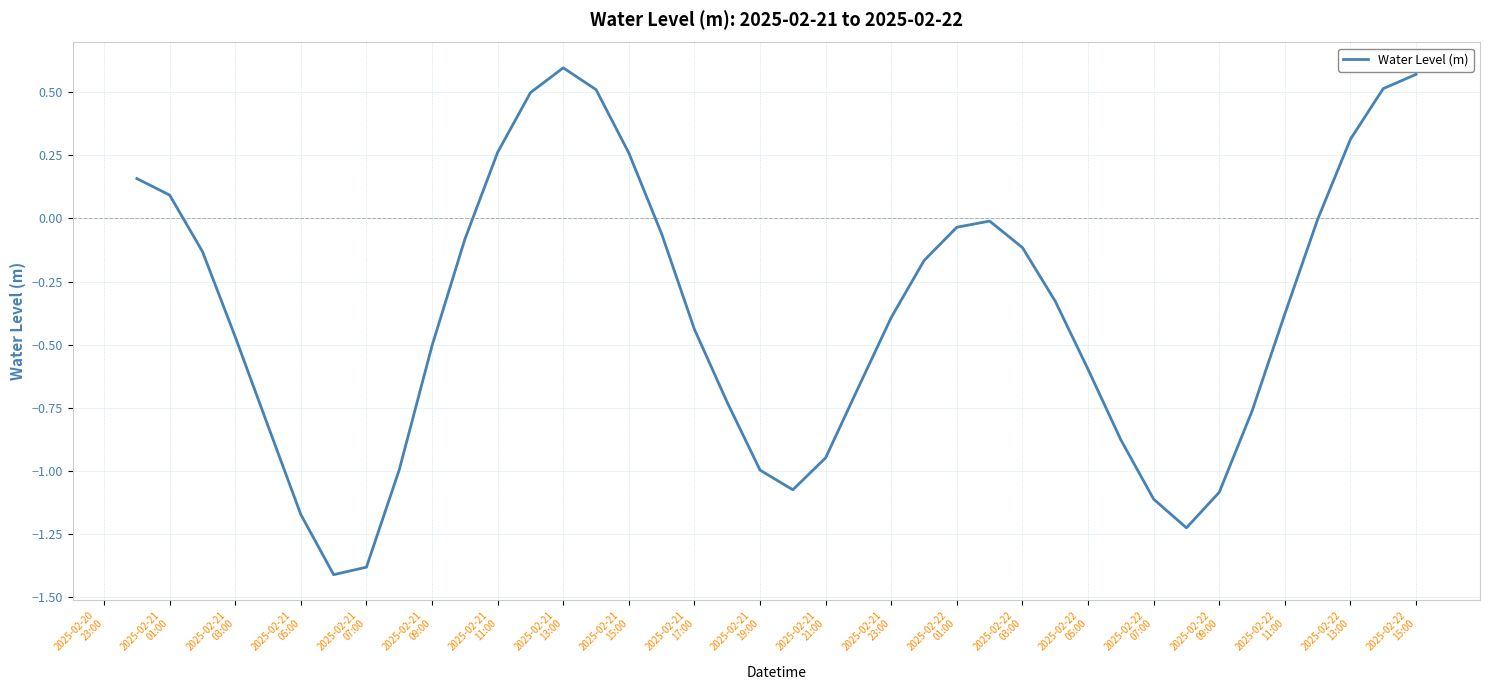

What is the difference between the maximum and minimum values?

2.0